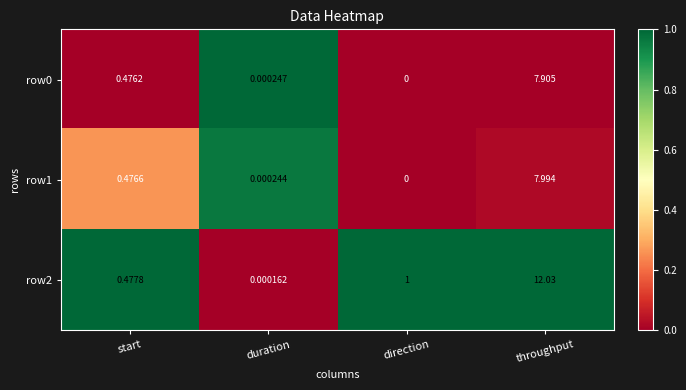

List the labels in order of row2 value, largest first.

throughput, direction, start, duration